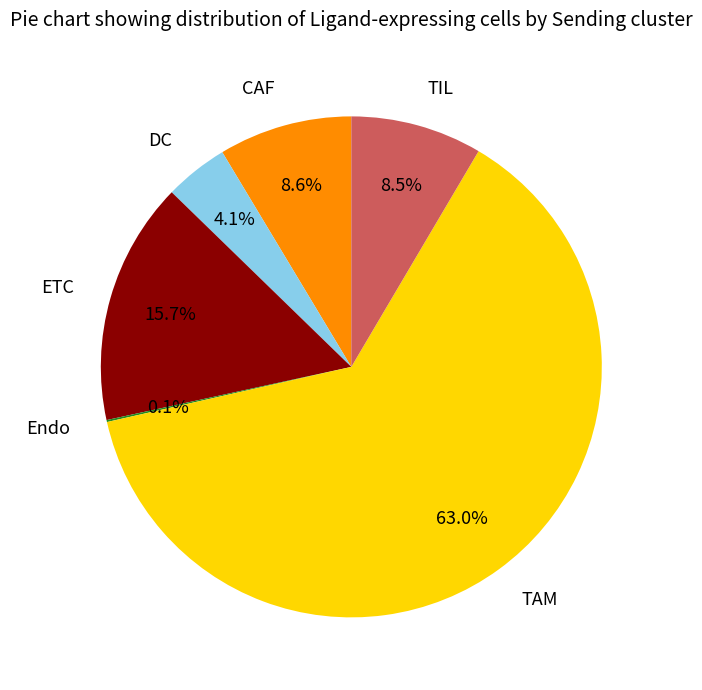

To the nearest percent, what percentage of the pie is CAF?

9%